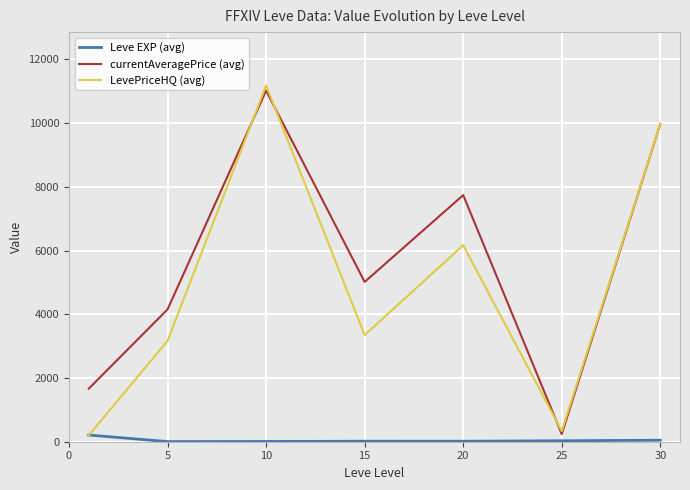

What is the maximum value shown in the chart?

11179.2